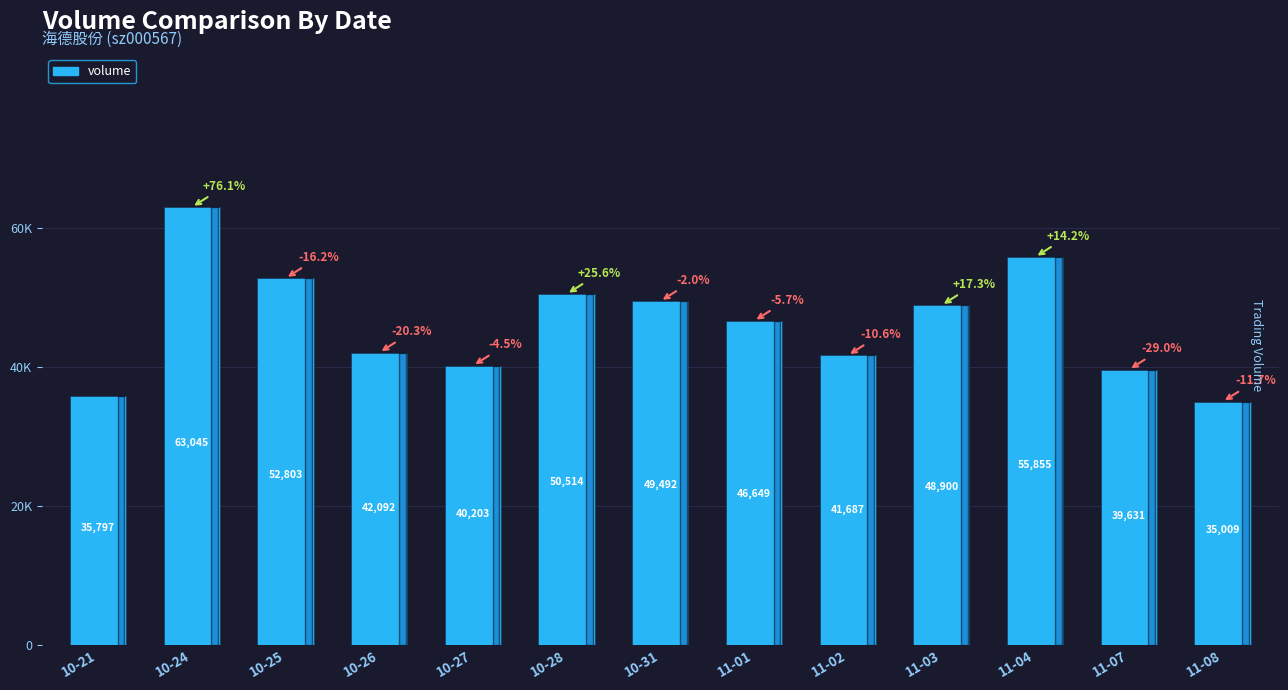

What is the label of the 13th bar from the right?

10-21